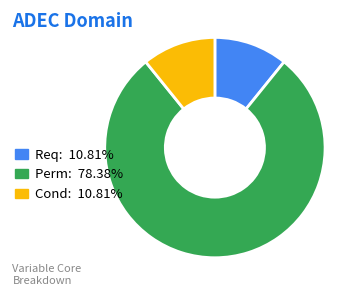

Combined, do Cond: 10.81% and Perm: 78.38% account for over 50%?

Yes